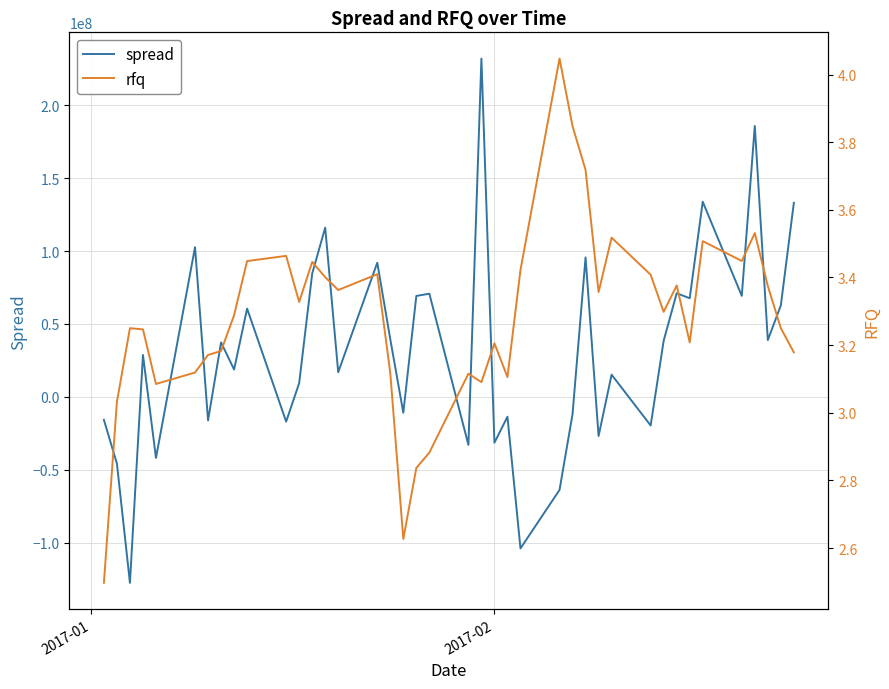

What is the highest value of the spread series?

231902000